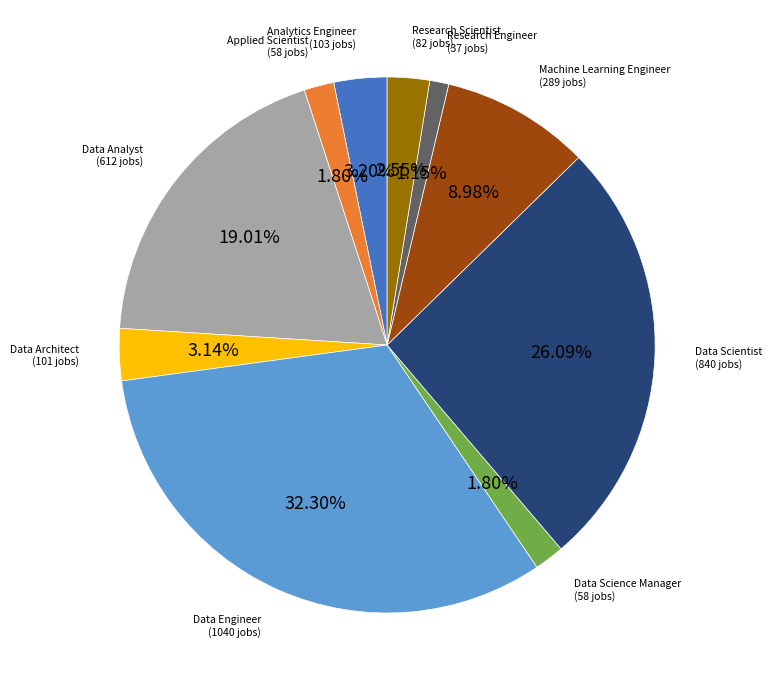

To the nearest percent, what portion does Research Engineer represent?

1%